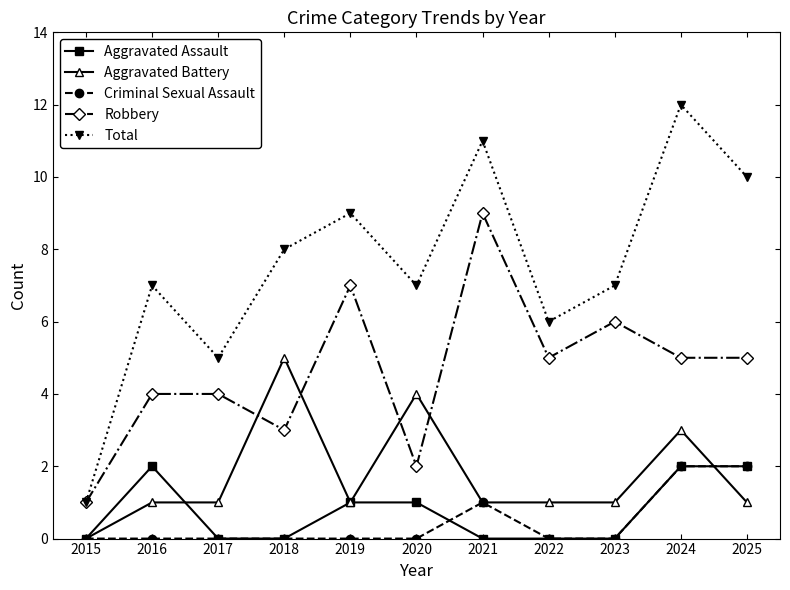

The Total series shows 17 at 2021. True or false?

False